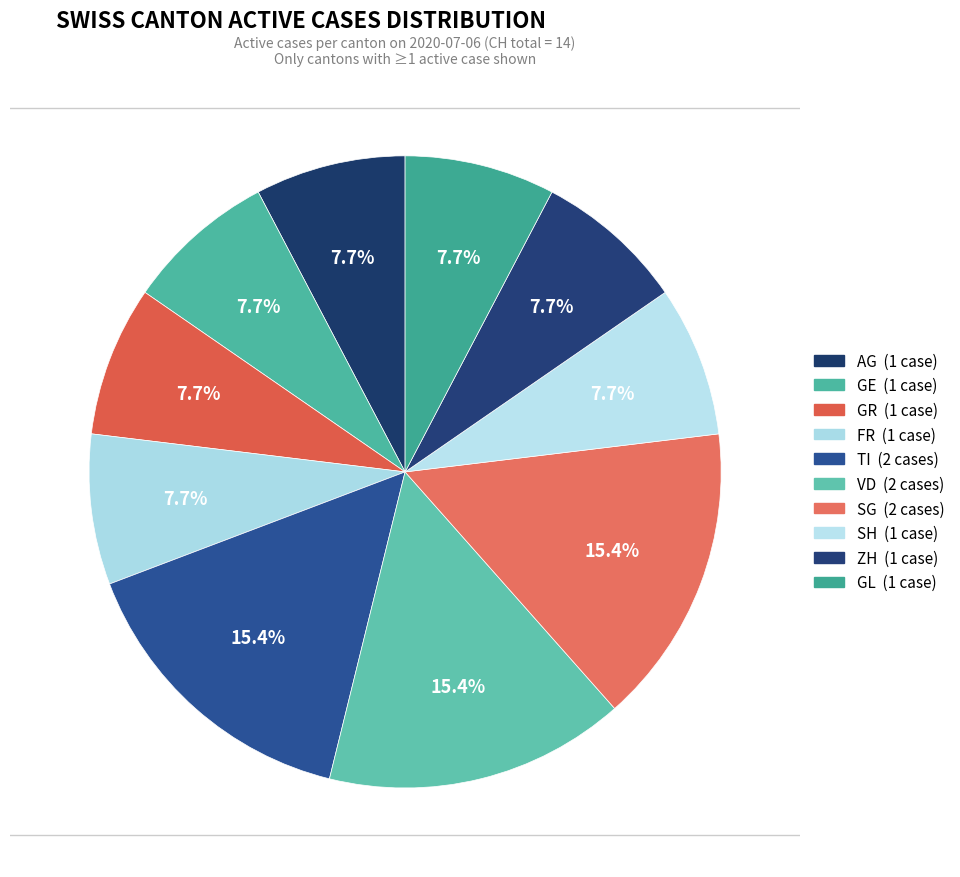

To the nearest percent, what portion does TI represent?

15%